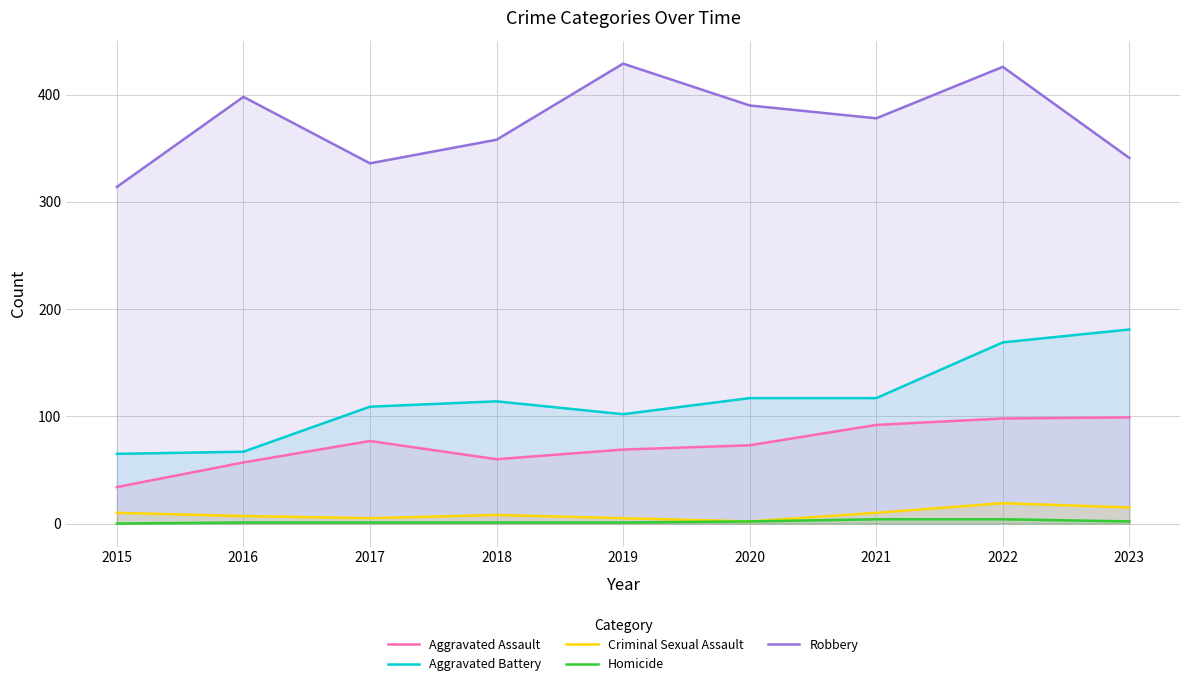

Which series has the largest total across all categories?

Robbery